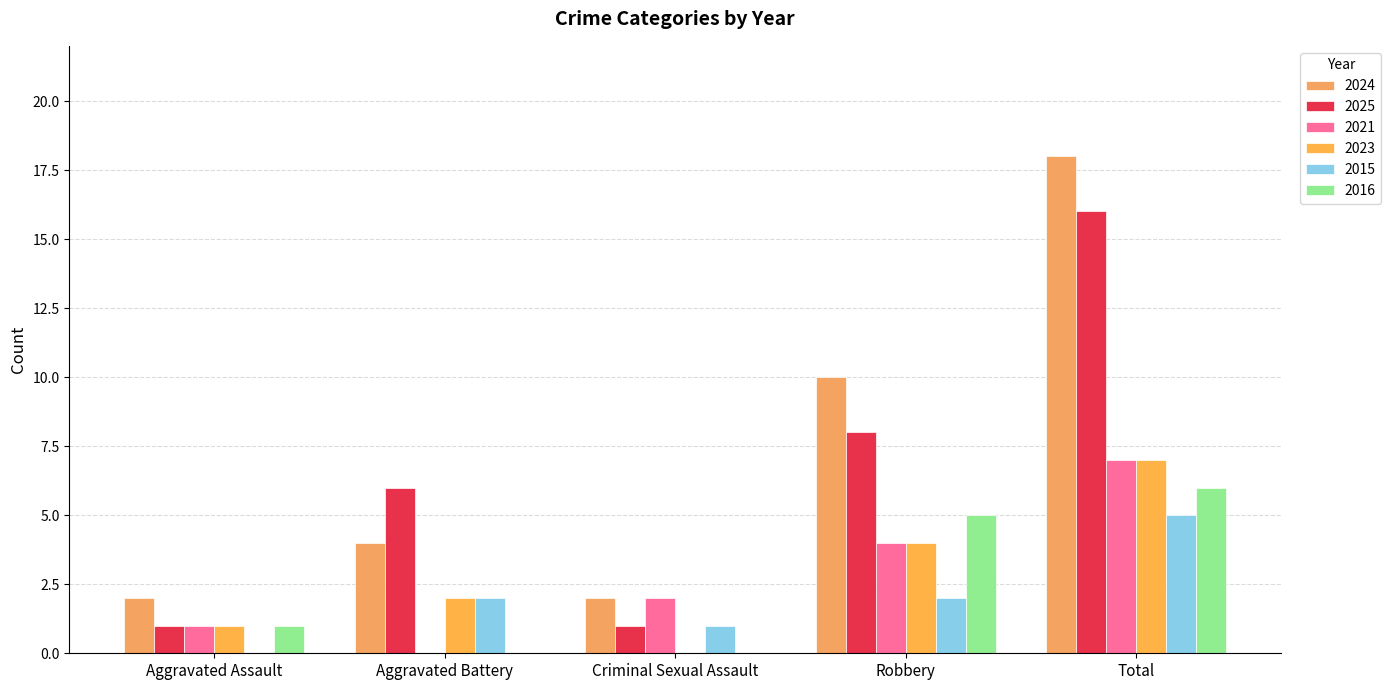

Count the 2023 values in the range 1 to 4.

3